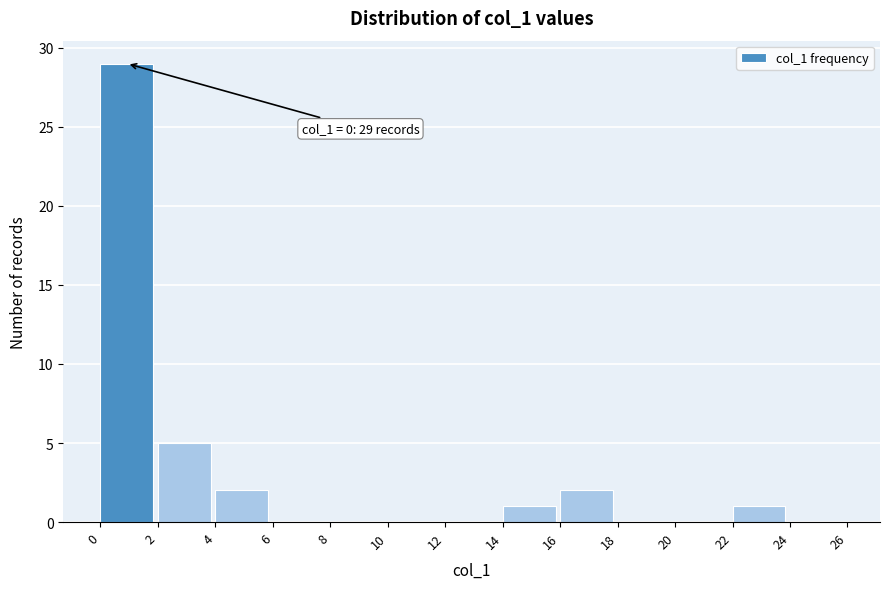

Over which range of the x-axis is the bar tallest?

0 to 2